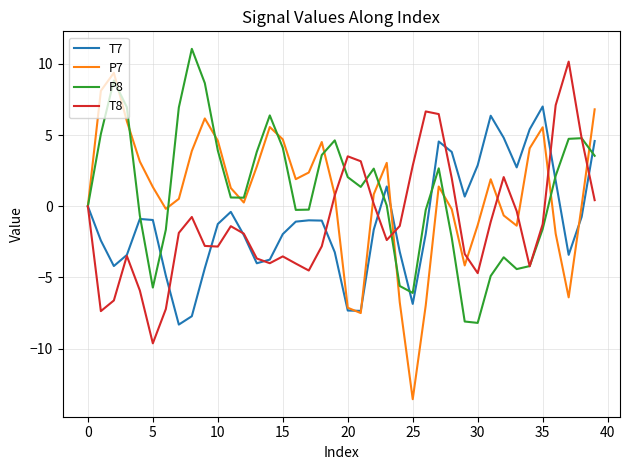

Which series has the widest spread of values?

P7